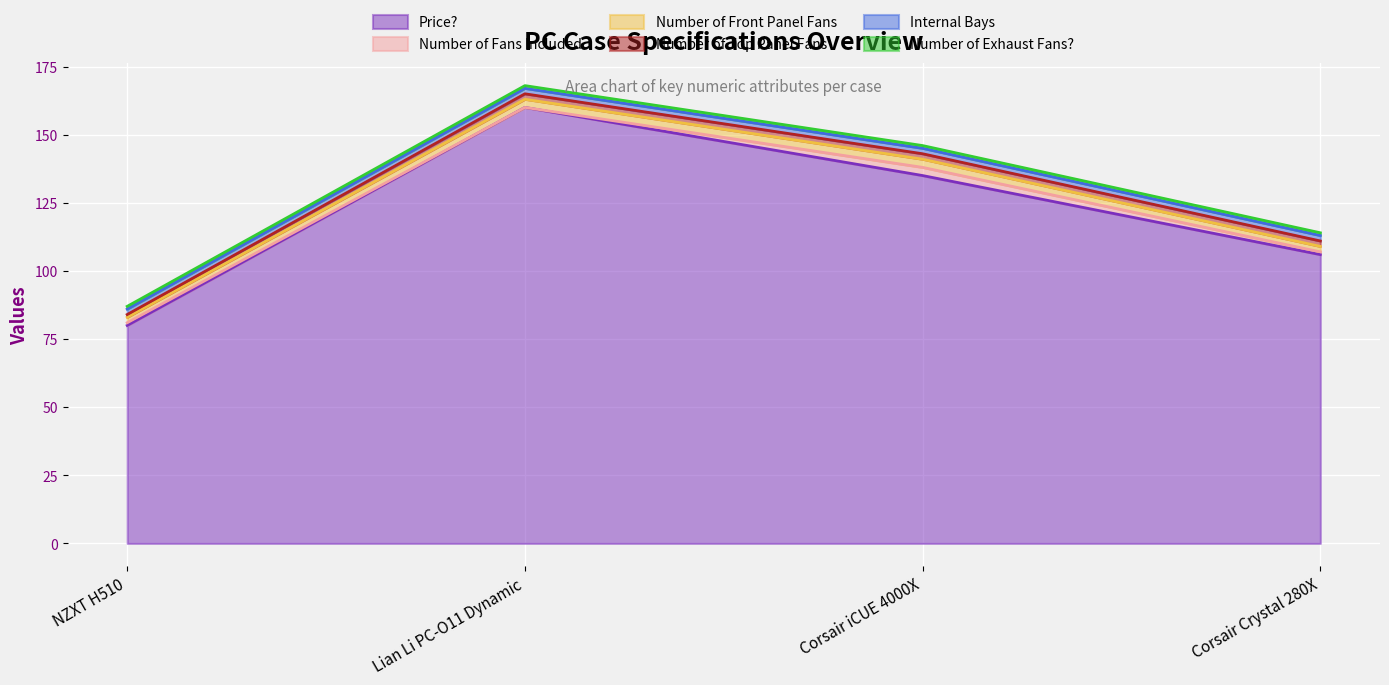

Reading left to right, list all the values displayed in this chart.

Price?: 80.0	160.0	135.0	106.0
Number of Fans Included: 1.0	0.0	3.0	1.0
Number of Front Panel Fans: 2.0	3.0	3.0	2.0
Number of Top Panel Fans: 1.0	2.0	2.0	2.0
Internal Bays: 2.0	2.0	2.0	2.0
Number of Exhaust Fans?: 1.0	1.0	1.0	1.0